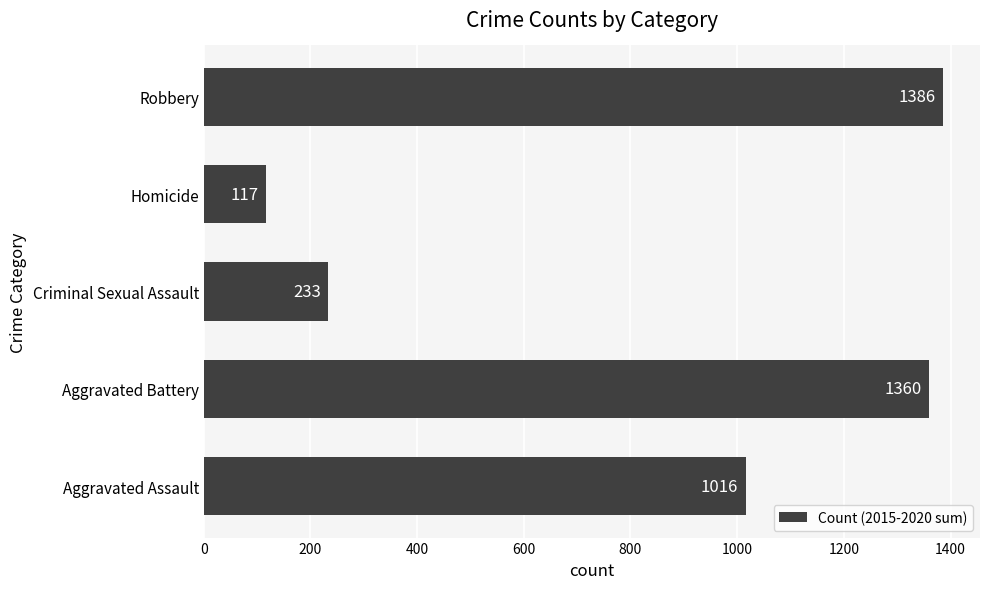

Between Aggravated Assault and Homicide, which is larger?

Aggravated Assault